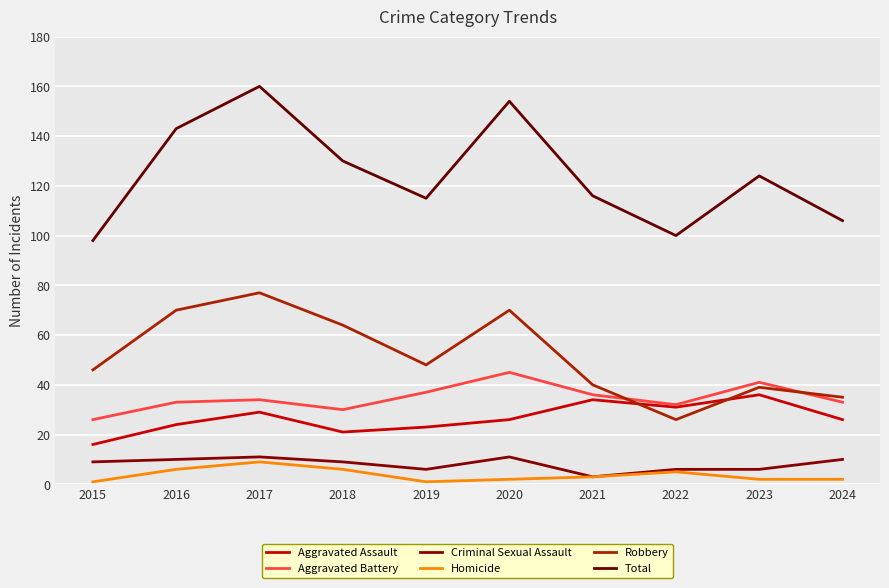

Does the chart have visible grid lines?

Yes